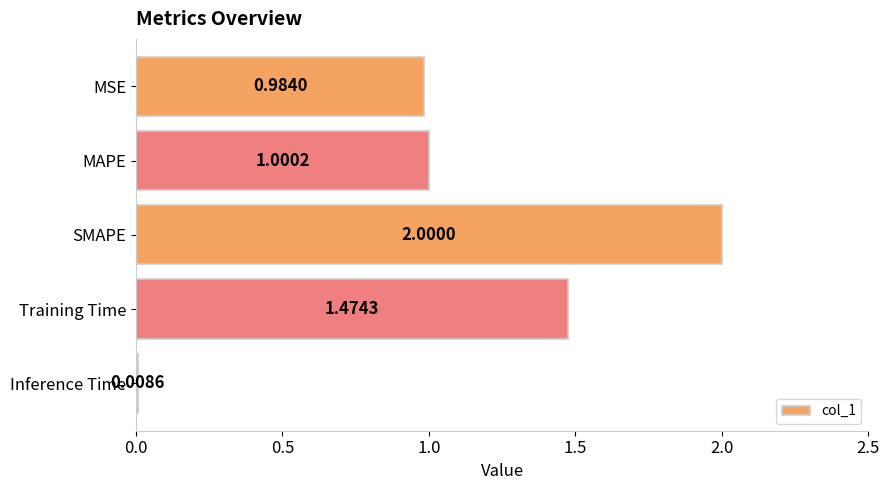

Where is the data nearest to the value 1?

MAPE